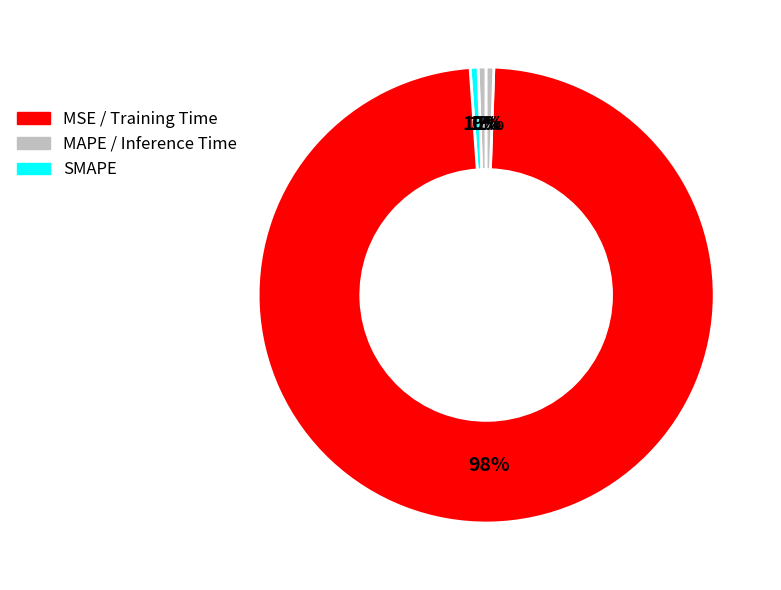

Is there any slice that represents more than half of the pie?

Yes